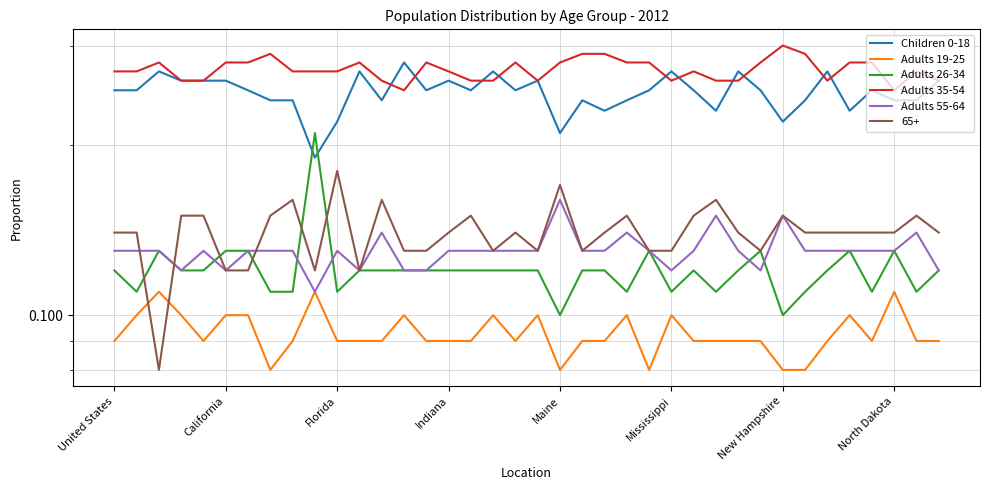

At which category is the sum across all series the highest?

Florida